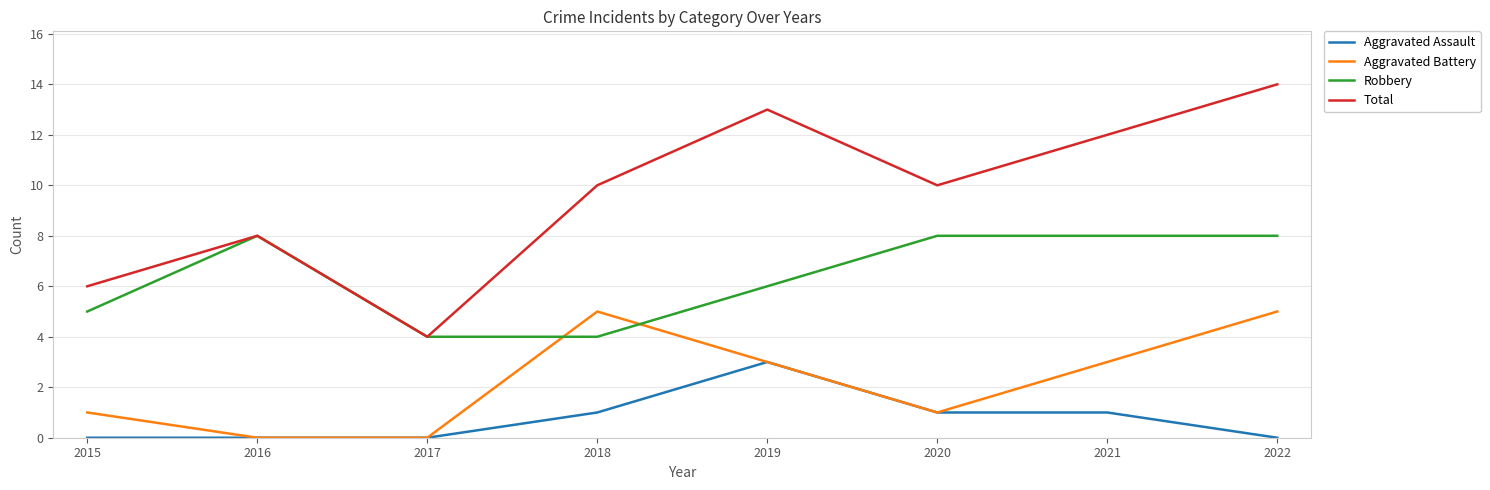

Which series changed the most between 2015 and 2019?

Total